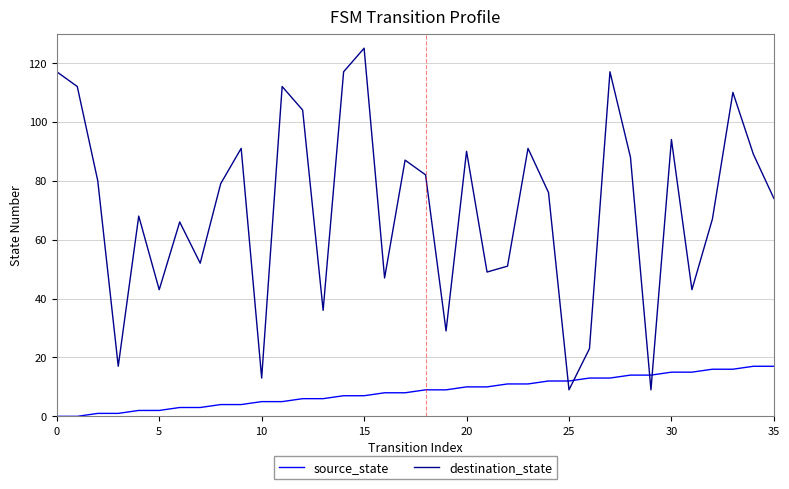

What is the greatest value displayed?

125